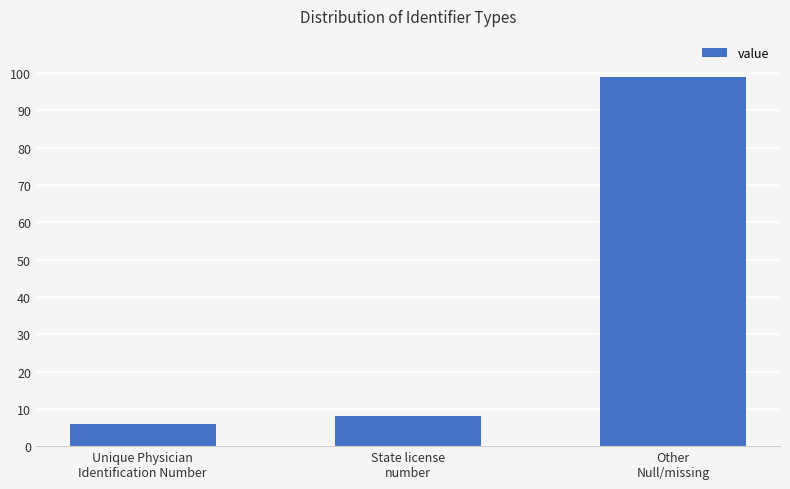

What is the value of the 1st bar from the left?

6